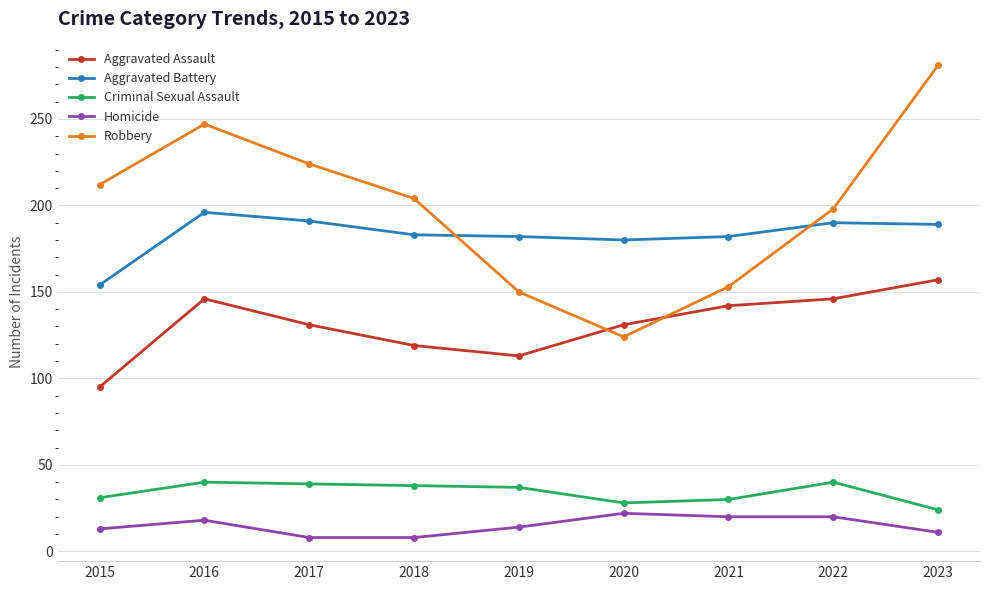

What is the difference between the Aggravated Battery values at 2021 and 2020?

2